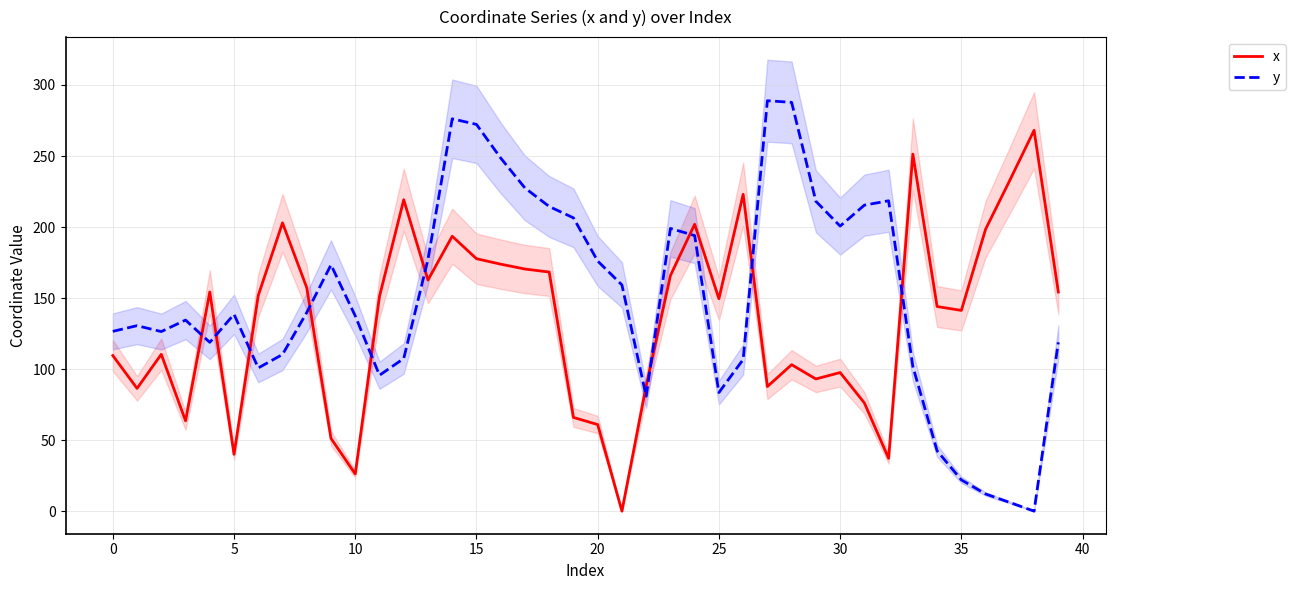

Is it true that y equals 214.5 at 18?

True